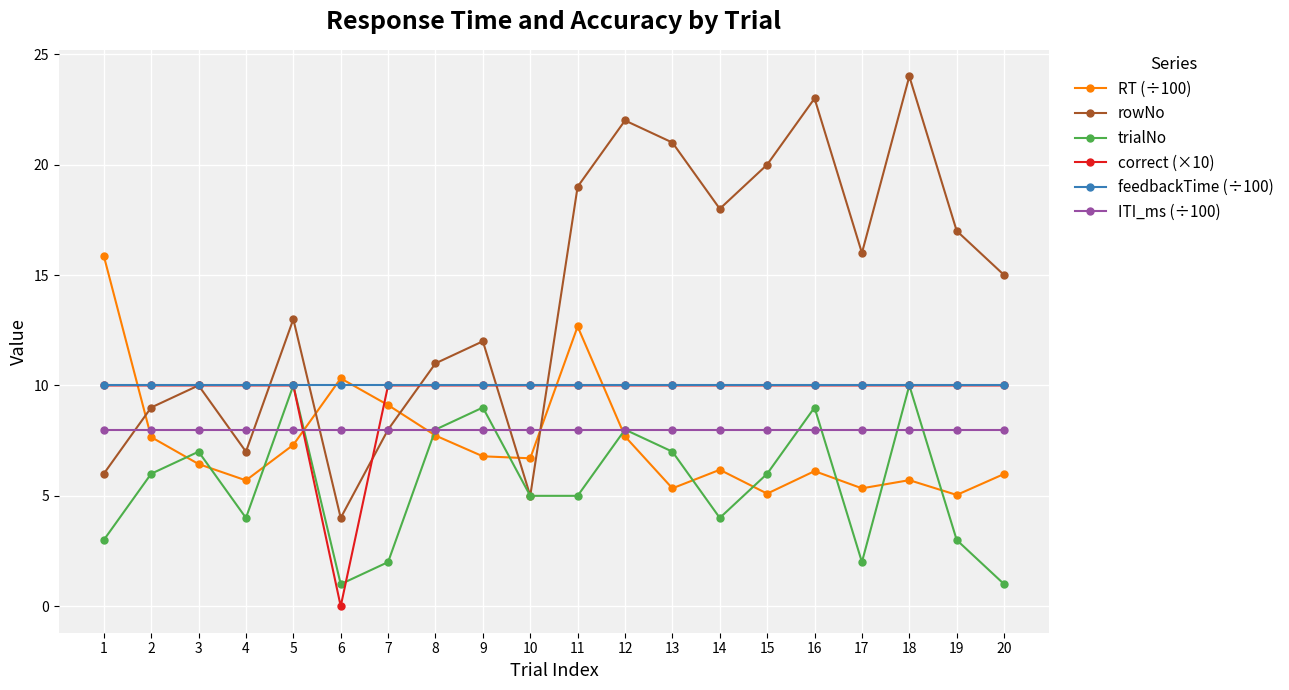

What is the maximum value shown in the chart?

24.0